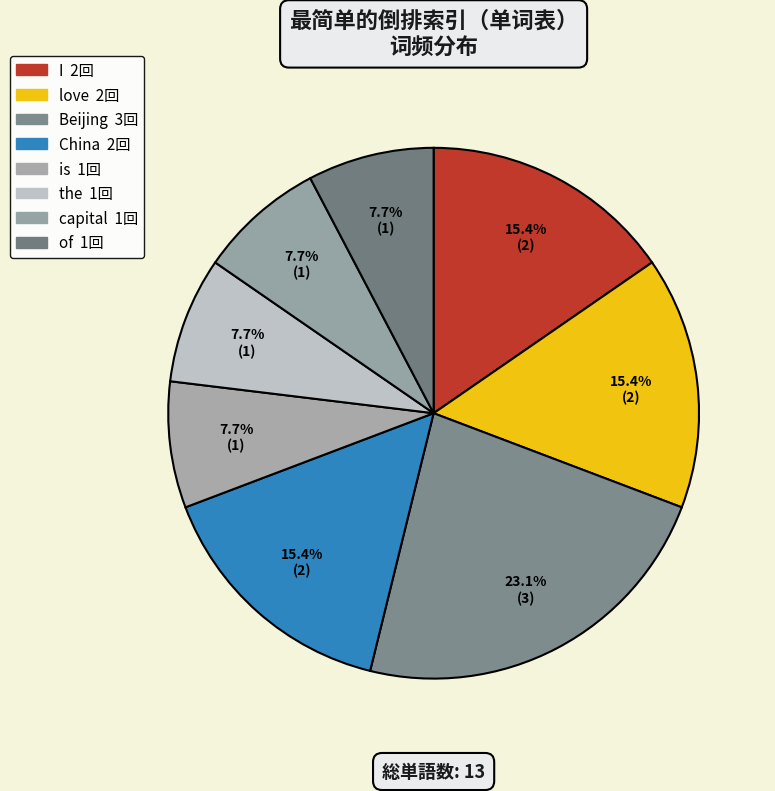

To the nearest percent, what is the average slice percentage?

12%